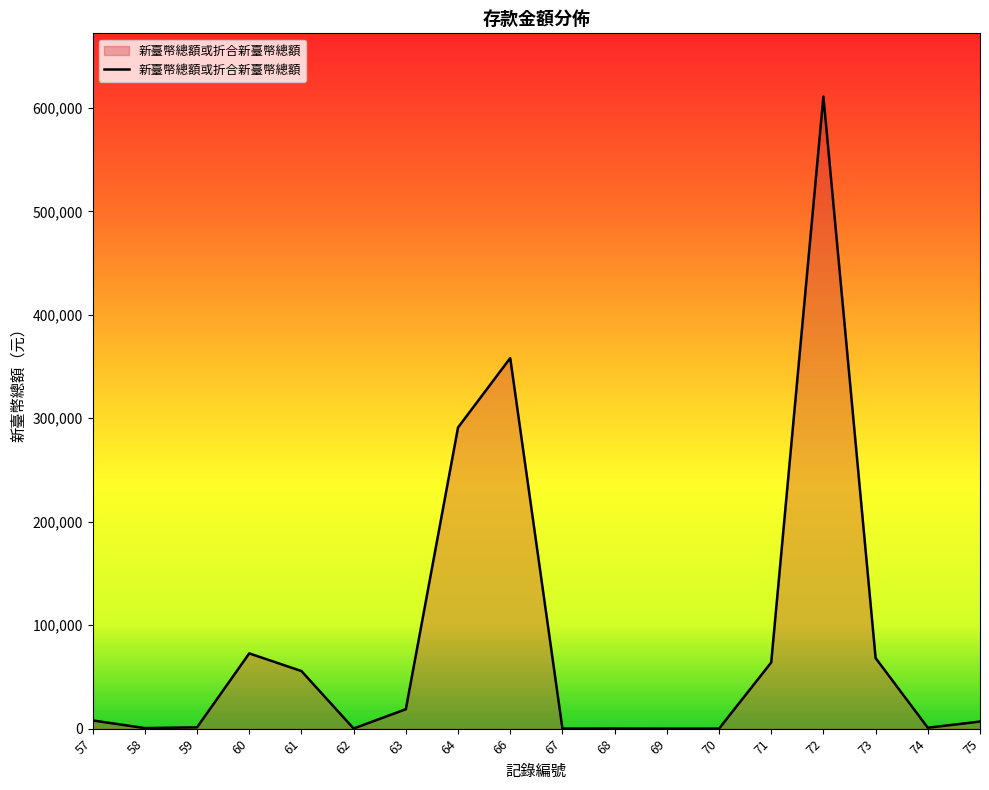

Does the chart display data point markers on the line(s)?

No